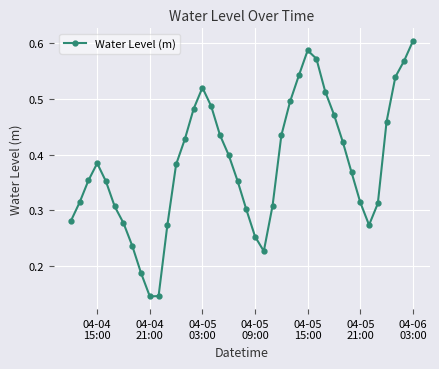

How many points are higher than both their immediate neighbors (excluding endpoints)?

3